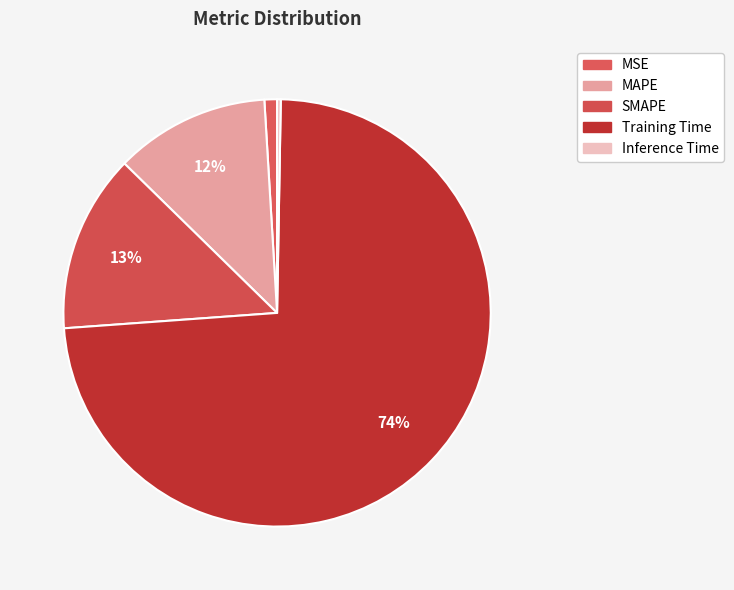

Rank the categories by value from lowest to highest.

Inference Time, MSE, MAPE, SMAPE, Training Time